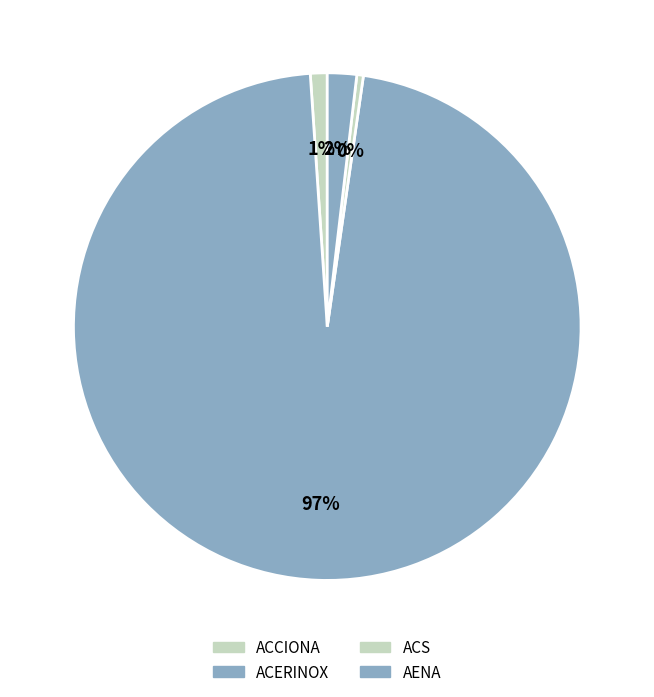

Count the number of slices in the pie.

4